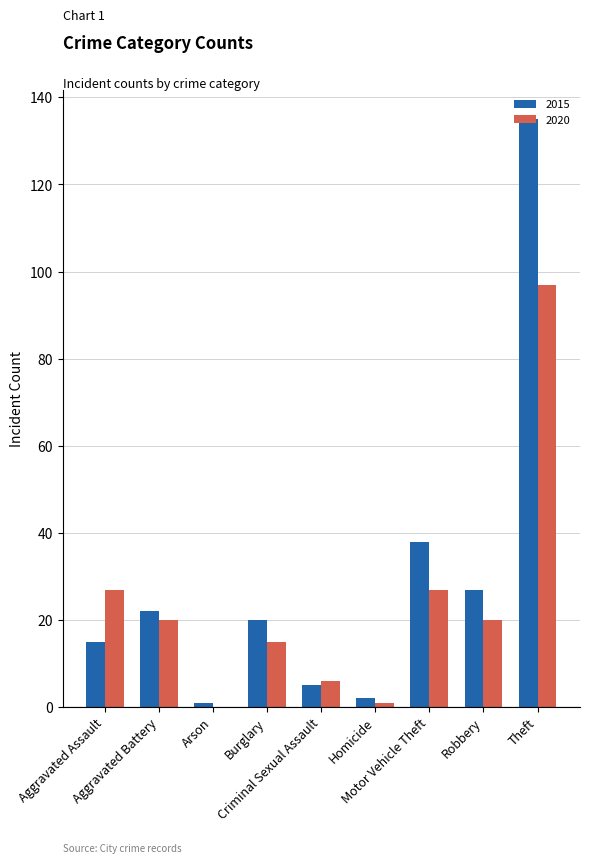

Which series has the largest total across all categories?

2015